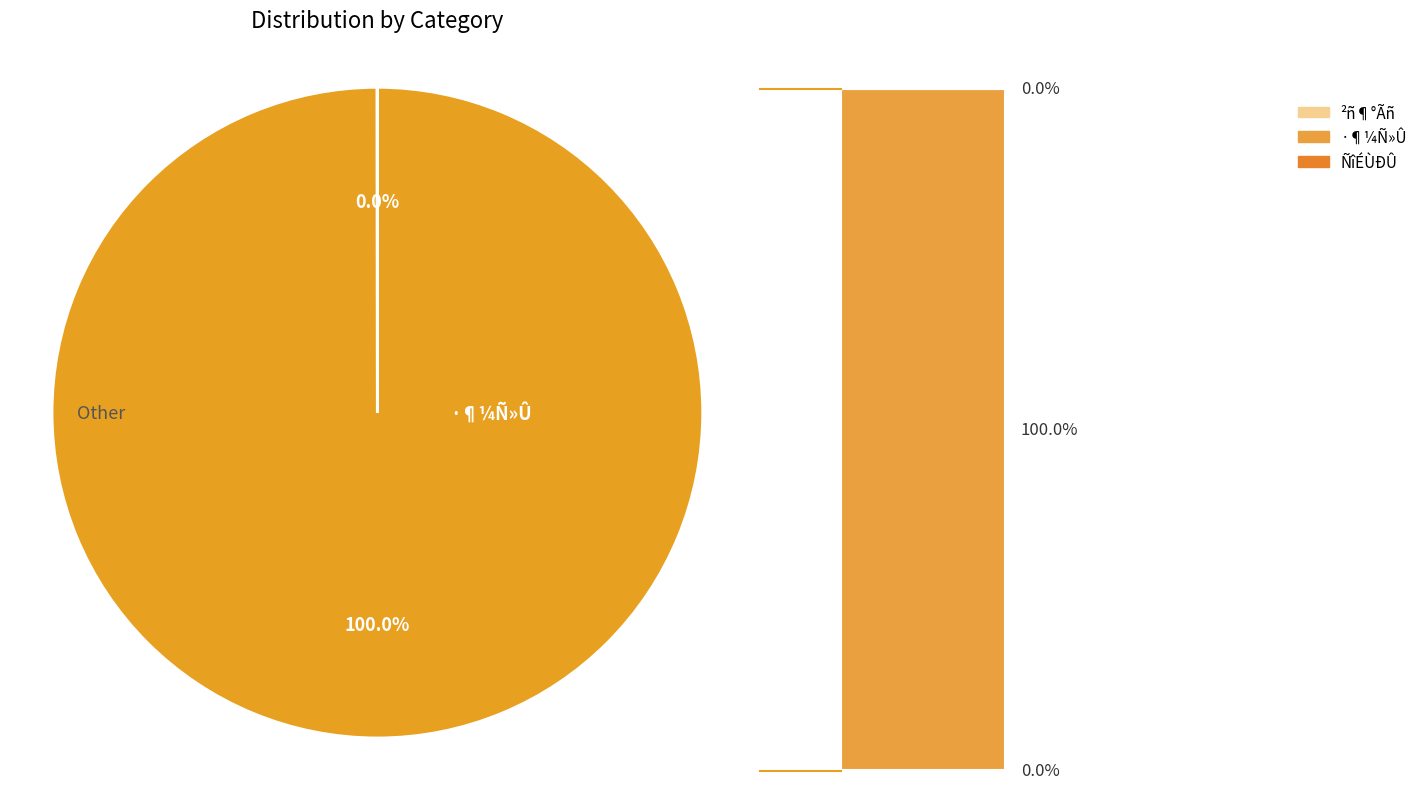

To the nearest percent, what portion does ·¶¼Ñ»Û represent?

100%